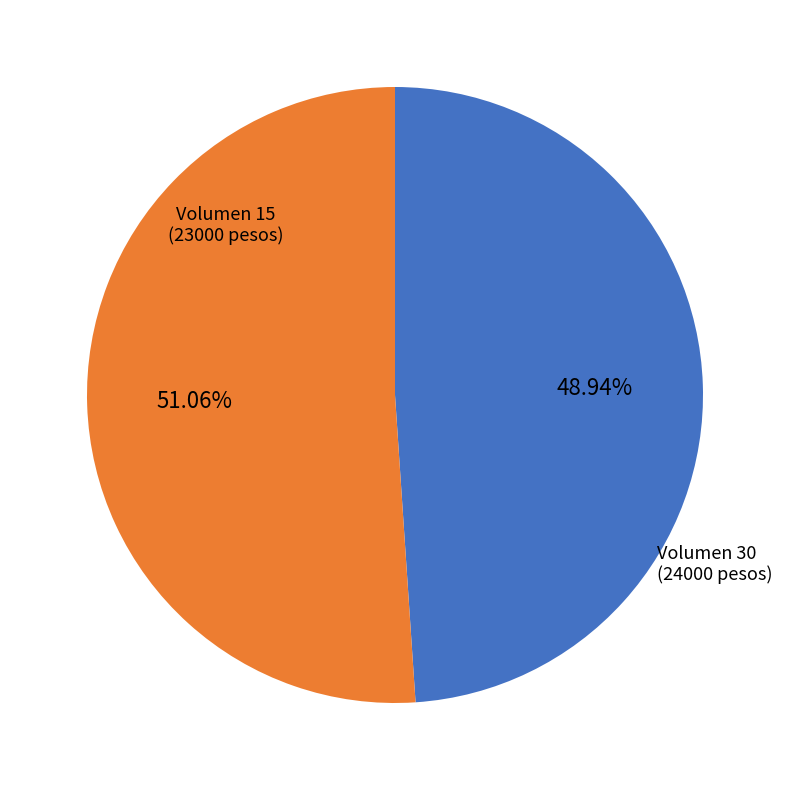

Is the sum of Volumen 30 and Volumen 15 greater than half?

Yes